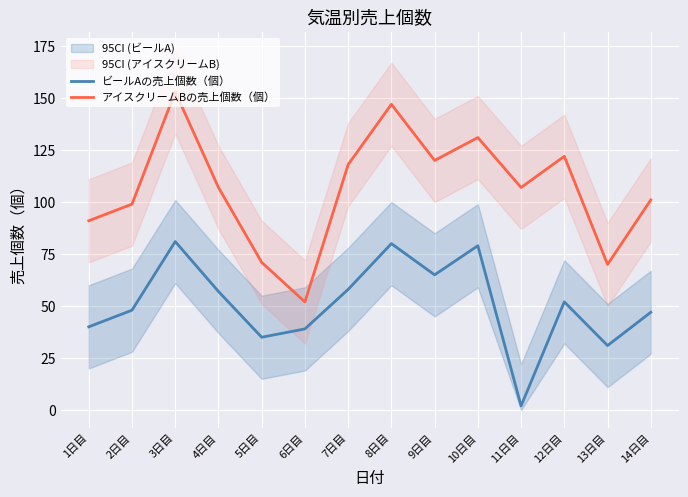

What is the greatest value displayed?

153